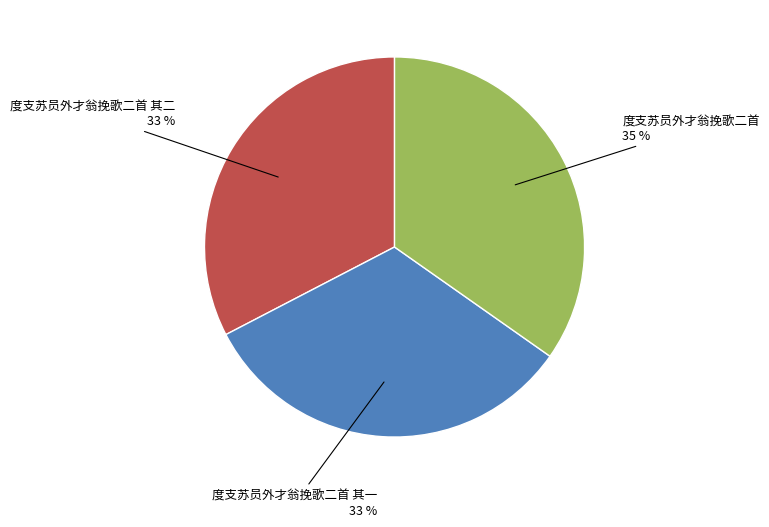

Does any single category account for the majority?

No